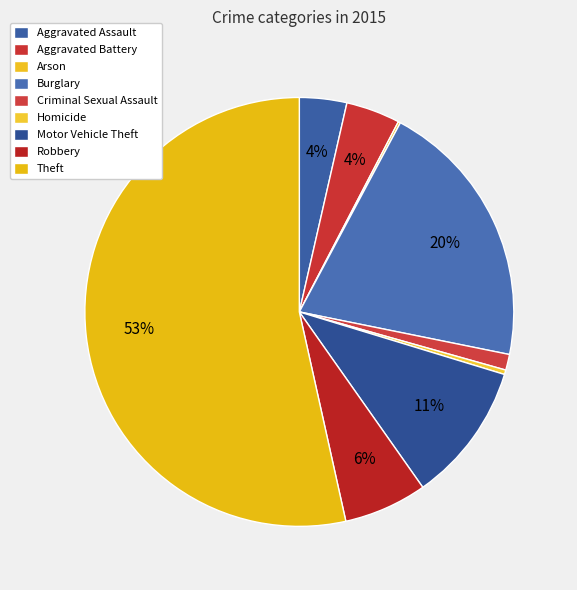

Do Theft and Homicide together represent more than half of the pie?

Yes